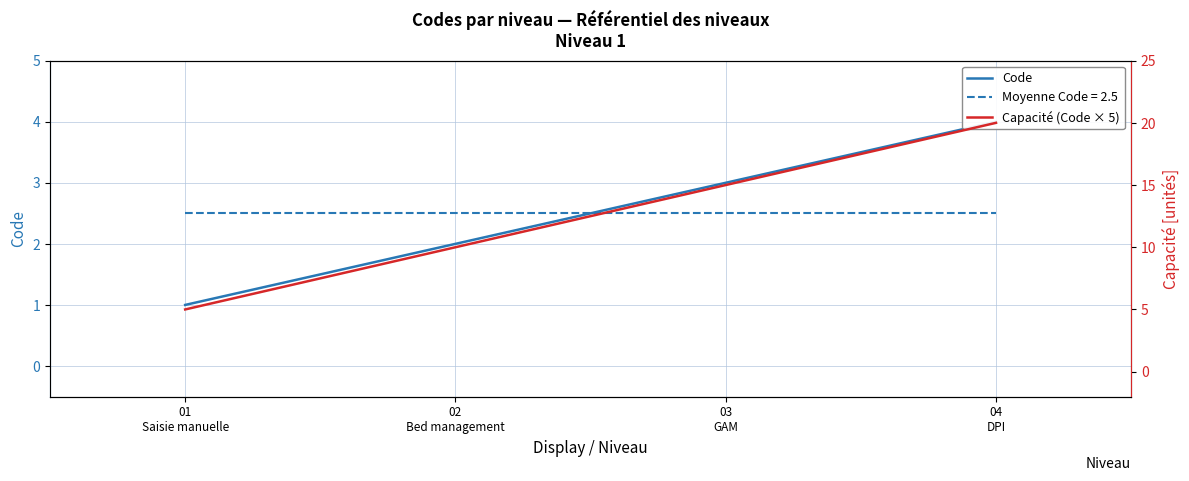

What is the difference between the second highest and second lowest values in the Code series?

1